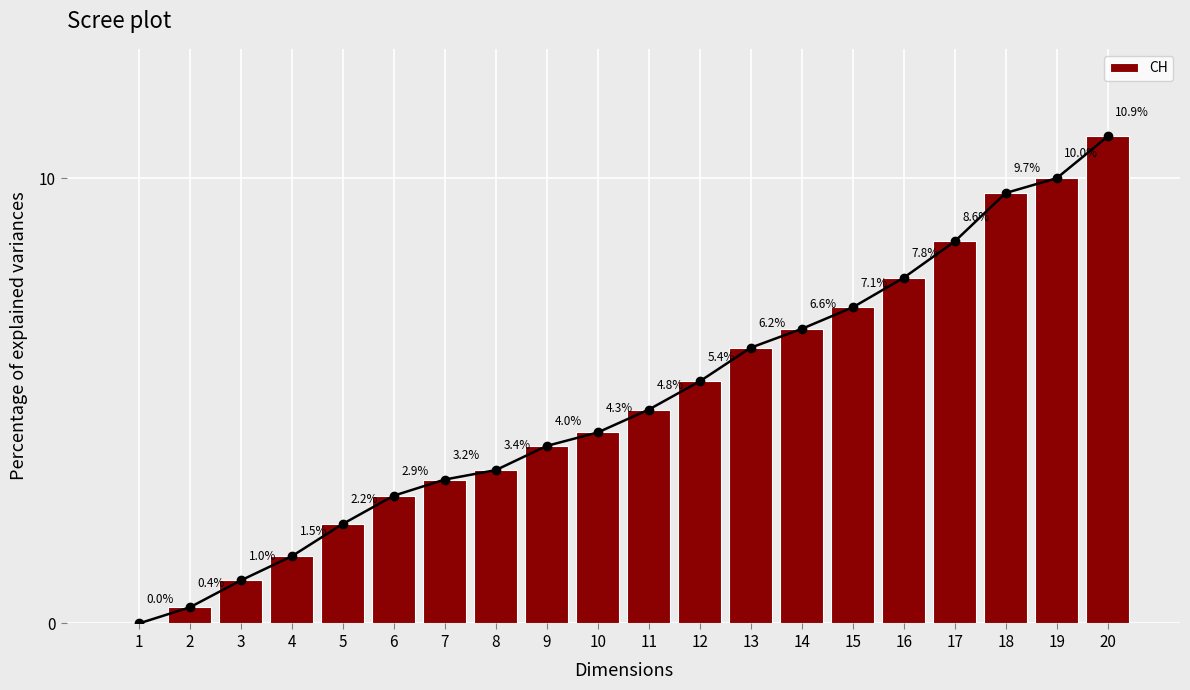

Reading left to right, extract all data points from this chart.

1=0.0	2=0.4	3=1.0	4=1.5	5=2.2	6=2.9	7=3.2	8=3.4	9=4.0	10=4.3	11=4.8	12=5.4	13=6.2	14=6.6	15=7.1	16=7.8	17=8.6	18=9.7	19=10.0	20=10.9